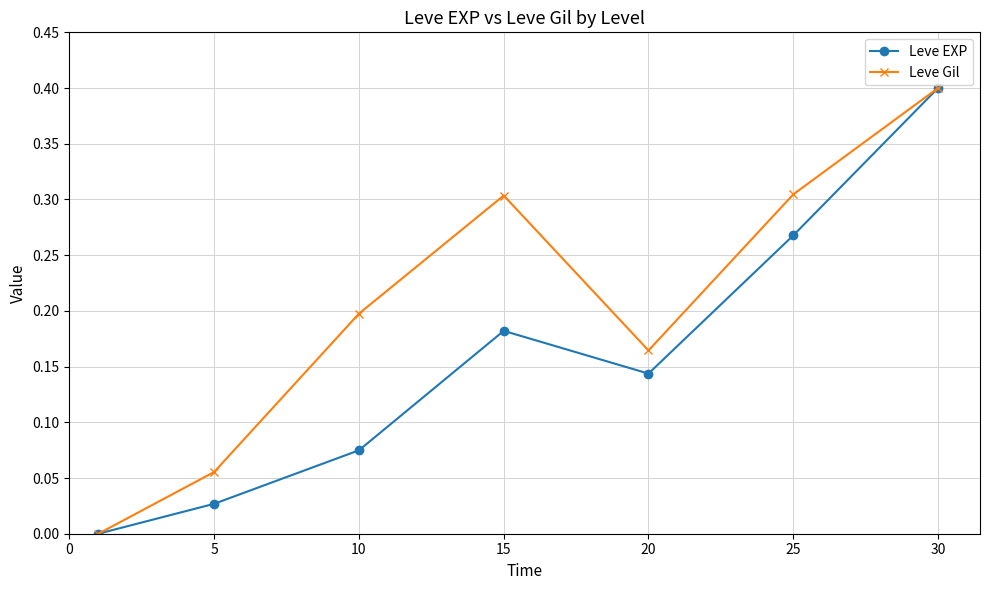

How many values in Leve EXP are above zero?

6